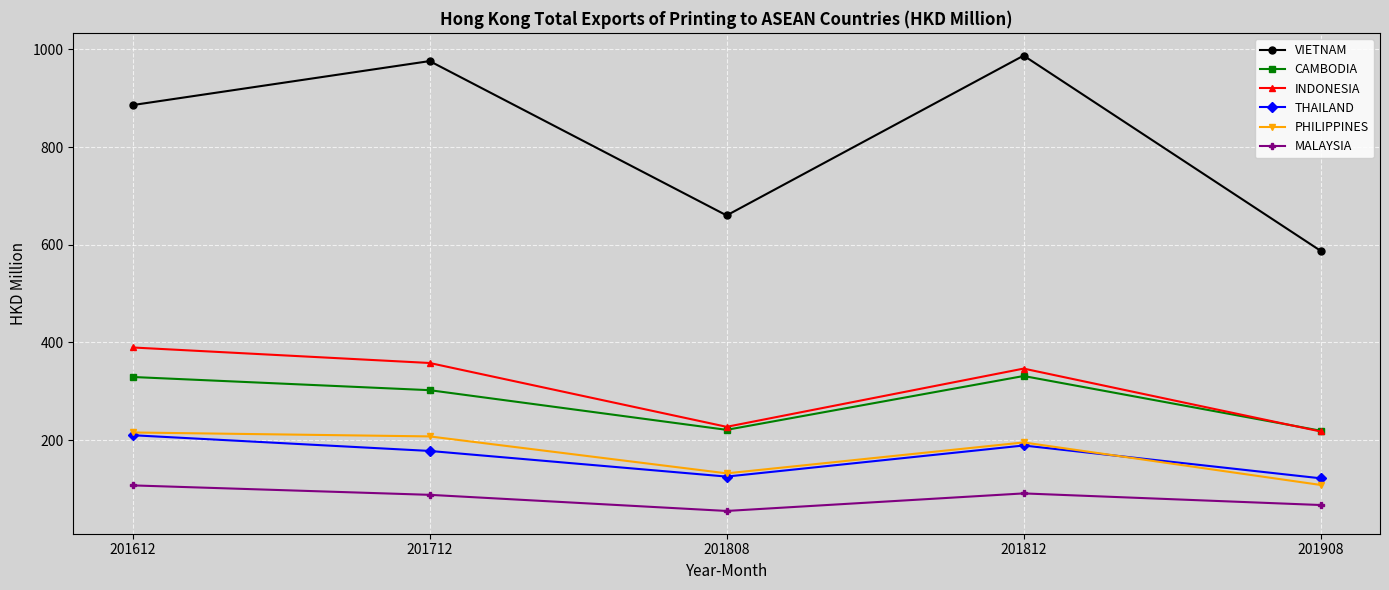

How many data points in PHILIPPINES are less than 195?

2